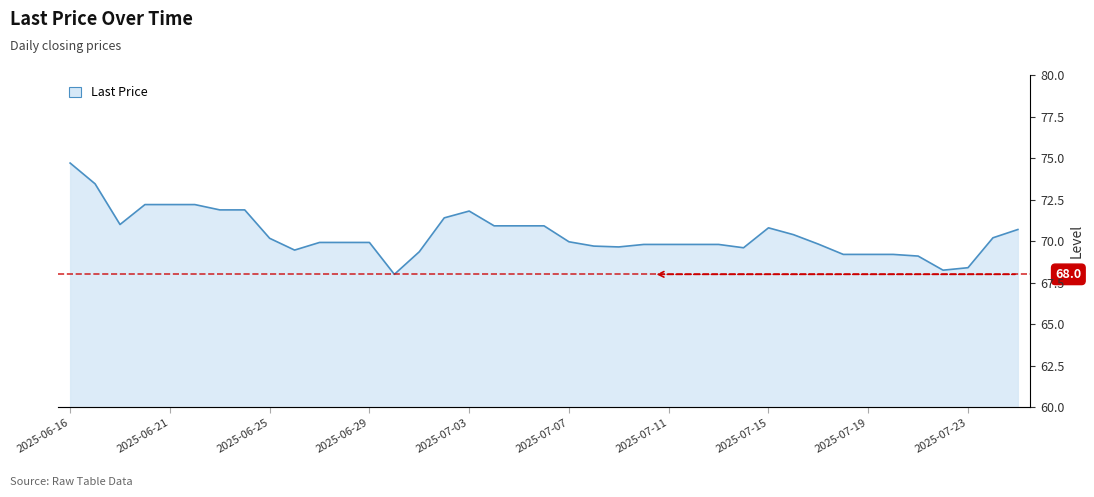

What is the maximum value shown in the chart?

74.7